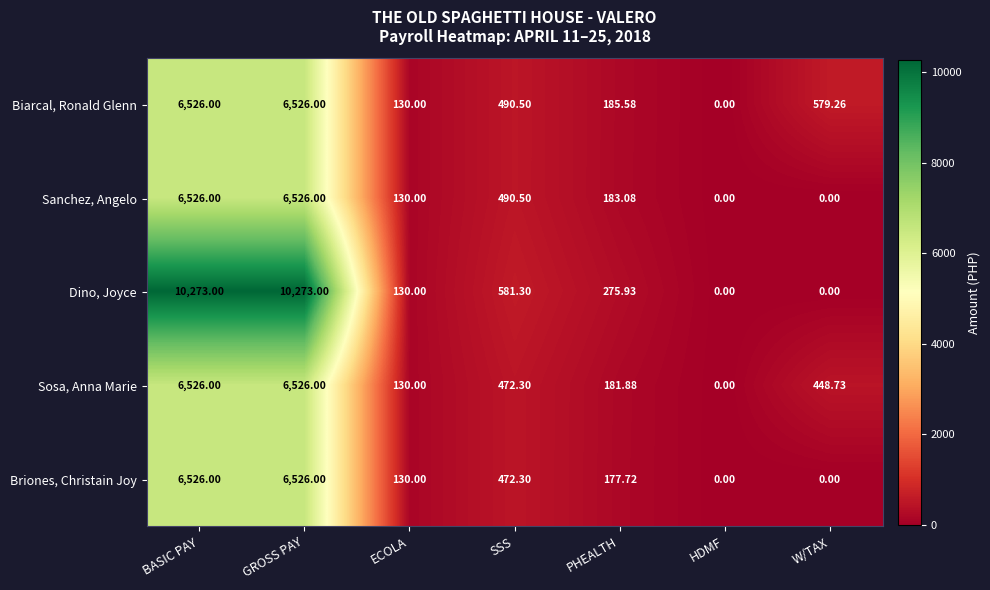

Which series changed the most between SSS and HDMF?

Dino, Joyce